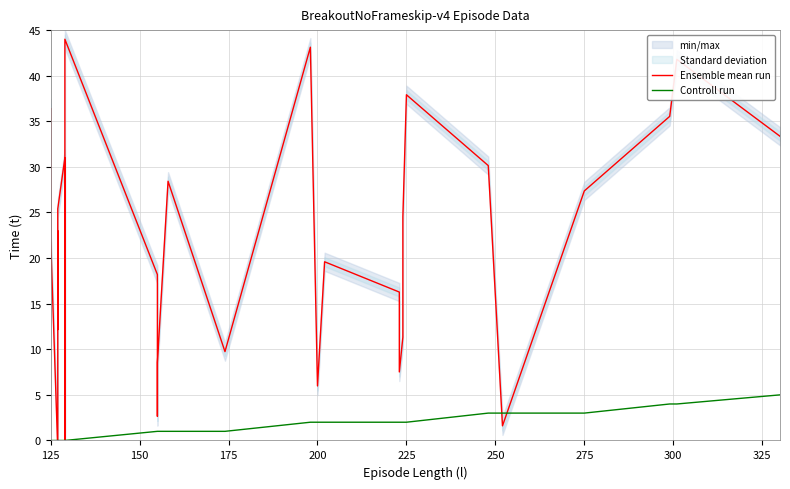

Does the chart display data point markers on the line(s)?

No